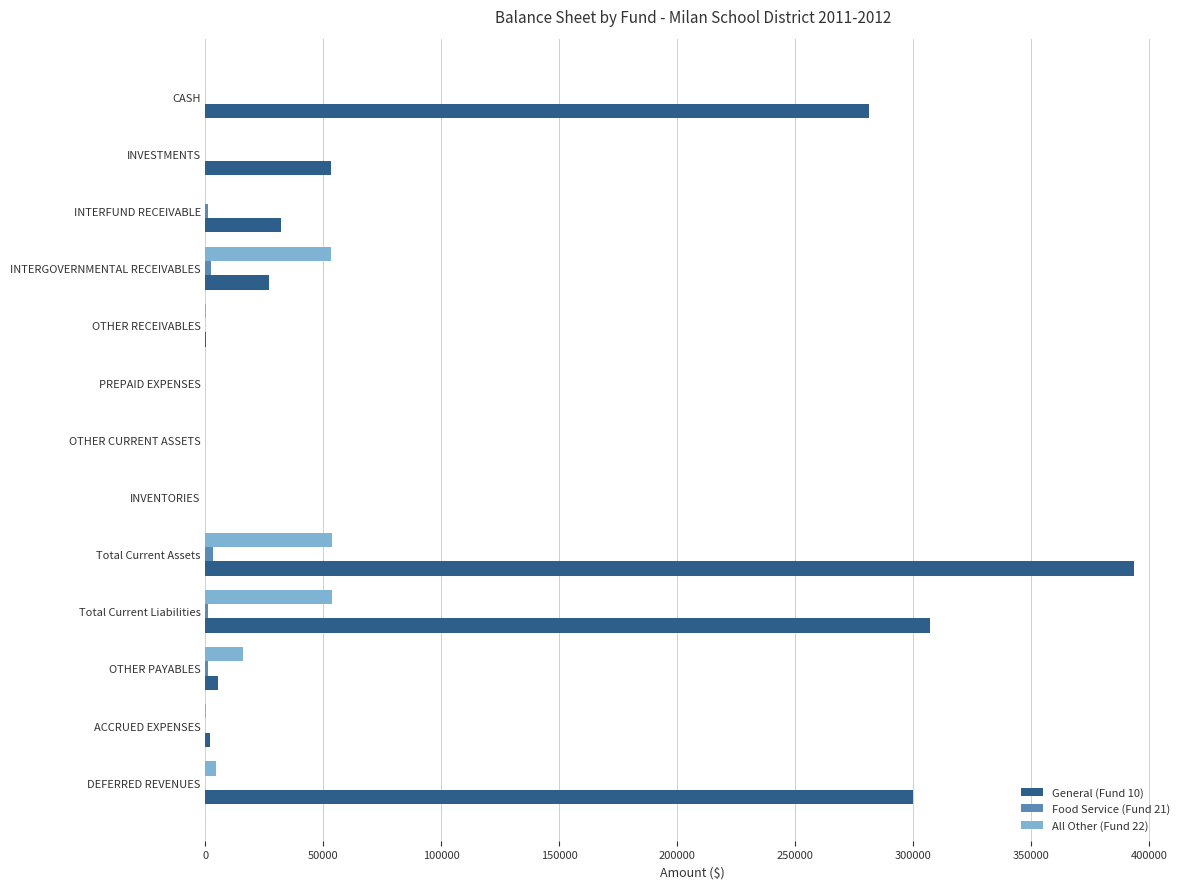

At which category is the sum across all series the highest?

Total Current Assets